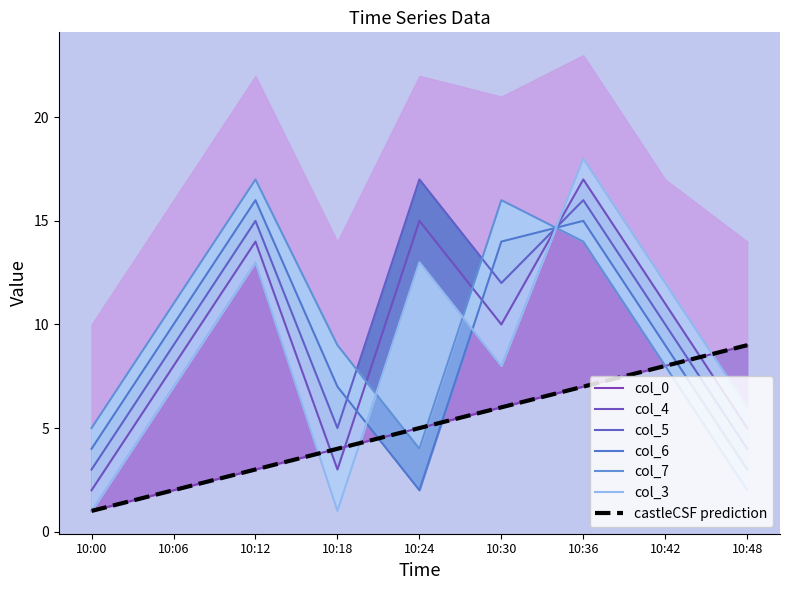

At which label does col_4 reach its minimum?

10:00